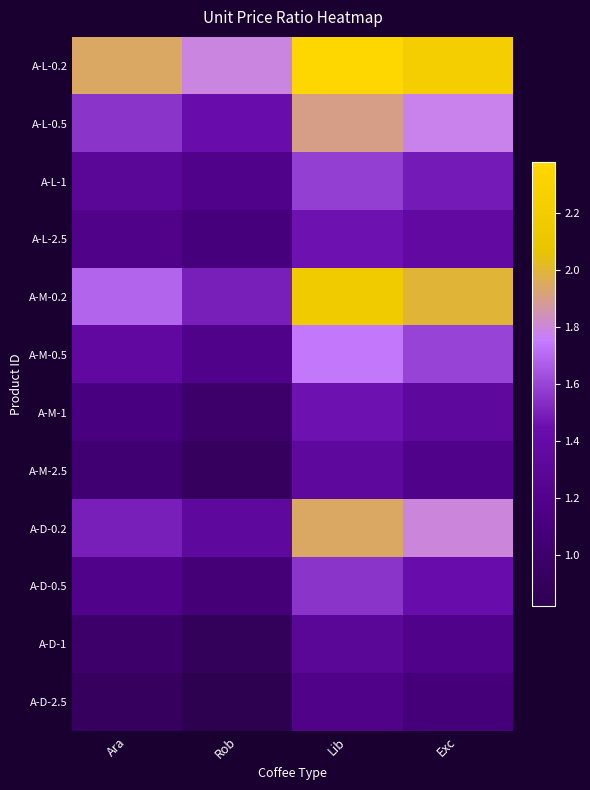

Reading left to right, extract all data points from this chart.

A-L-0.2: Ara=1.9	Rob=1.8	Lib=2.4	Exc=2.2
A-L-0.5: Ara=1.6	Rob=1.4	Lib=1.9	Exc=1.8
A-L-1: Ara=1.3	Rob=1.2	Lib=1.6	Exc=1.5
A-L-2.5: Ara=1.2	Rob=1.1	Lib=1.5	Exc=1.4
A-M-0.2: Ara=1.7	Rob=1.5	Lib=2.2	Exc=2.0
A-M-0.5: Ara=1.4	Rob=1.2	Lib=1.7	Exc=1.6
A-M-1: Ara=1.1	Rob=1.0	Lib=1.5	Exc=1.3
A-M-2.5: Ara=1.0	Rob=0.9	Lib=1.3	Exc=1.2
A-D-0.2: Ara=1.5	Rob=1.3	Lib=1.9	Exc=1.8
A-D-0.5: Ara=1.2	Rob=1.1	Lib=1.6	Exc=1.4
A-D-1: Ara=1.0	Rob=0.9	Lib=1.3	Exc=1.2
A-D-2.5: Ara=0.9	Rob=0.8	Lib=1.2	Exc=1.1